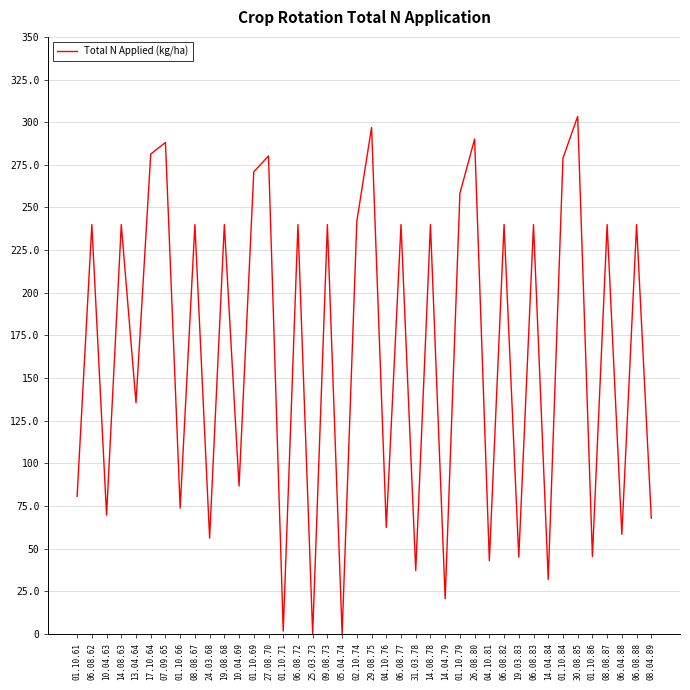

What is the difference between the maximum and minimum values?

303.4